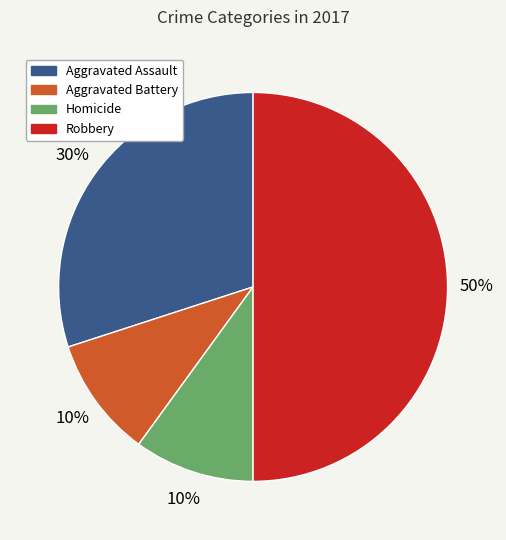

To the nearest percent, what is the average slice percentage?

25%